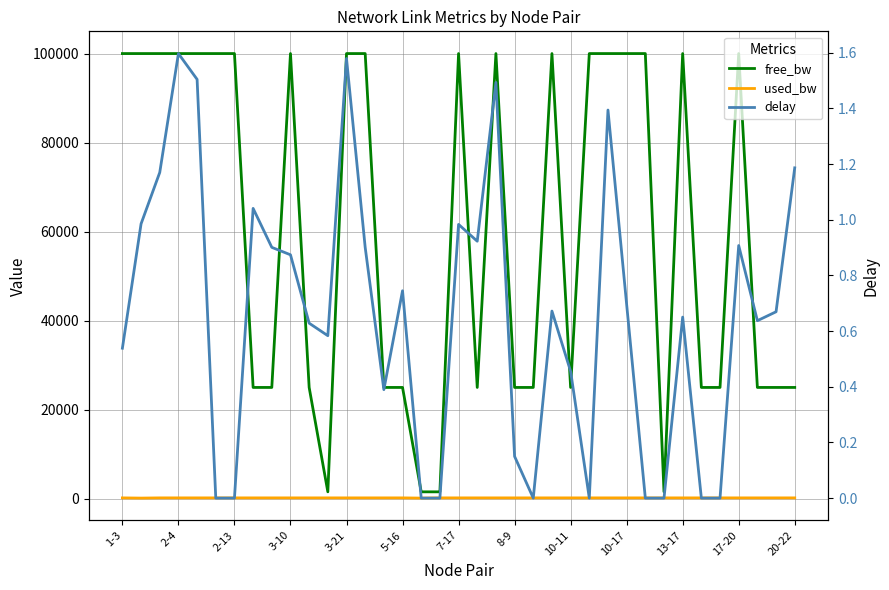

What is the total value across all series at 20?

100193.9